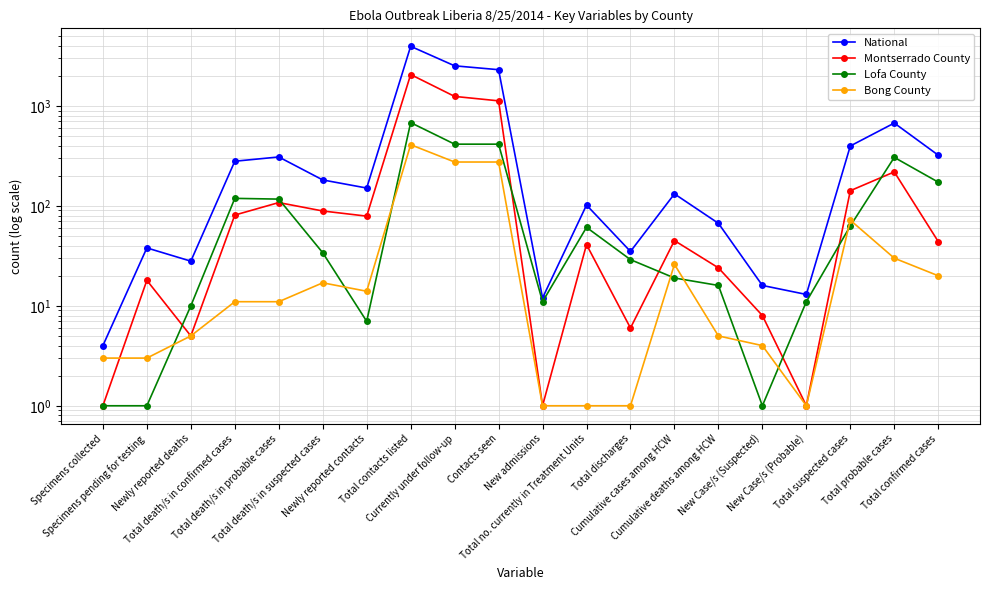

True or false: National and Bong County cross at least once.

False